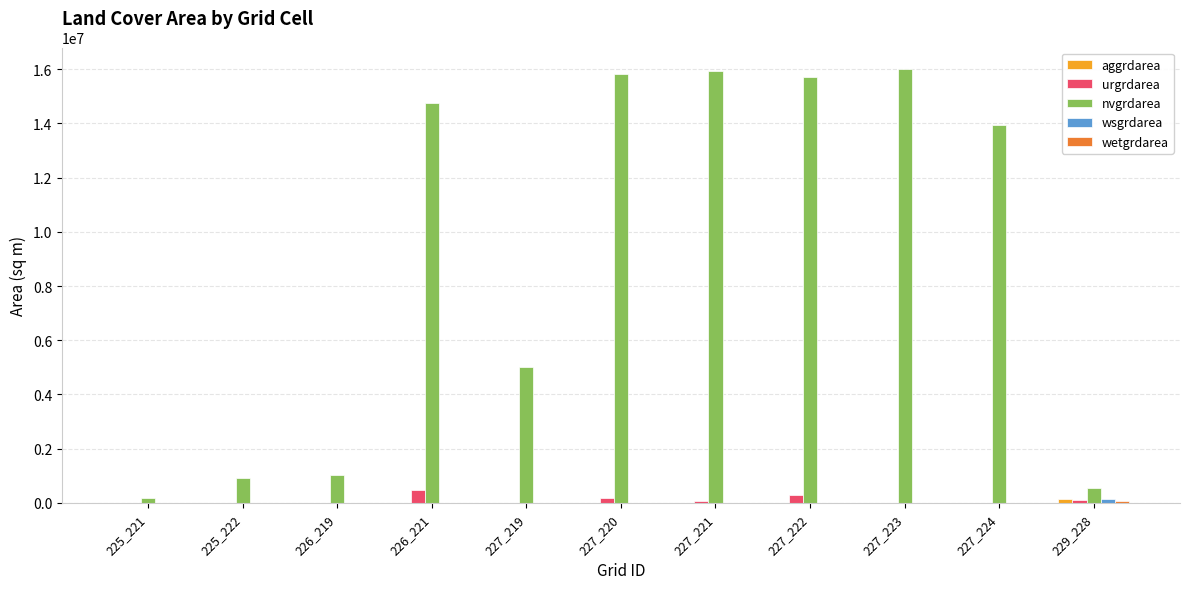

Which series has the largest total across all categories?

nvgrdarea